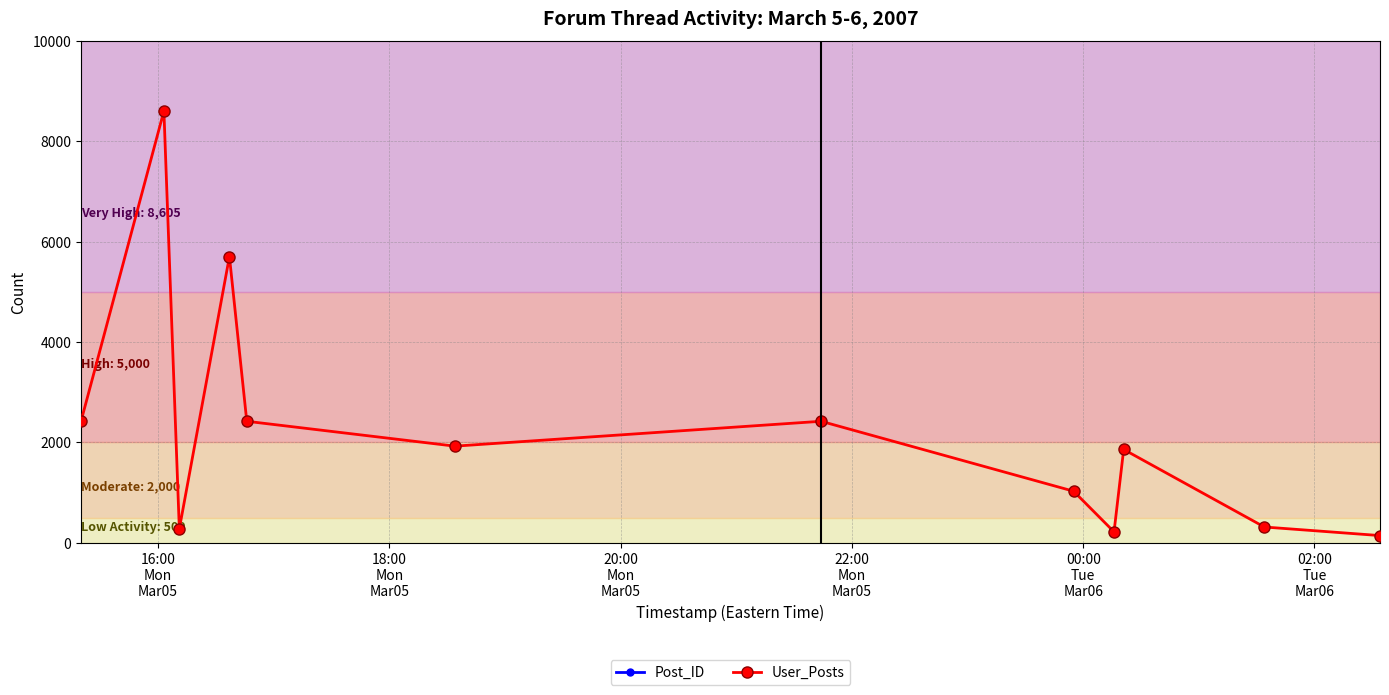

Rank the series by their average value, from highest to lowest.

Post_ID, User_Posts